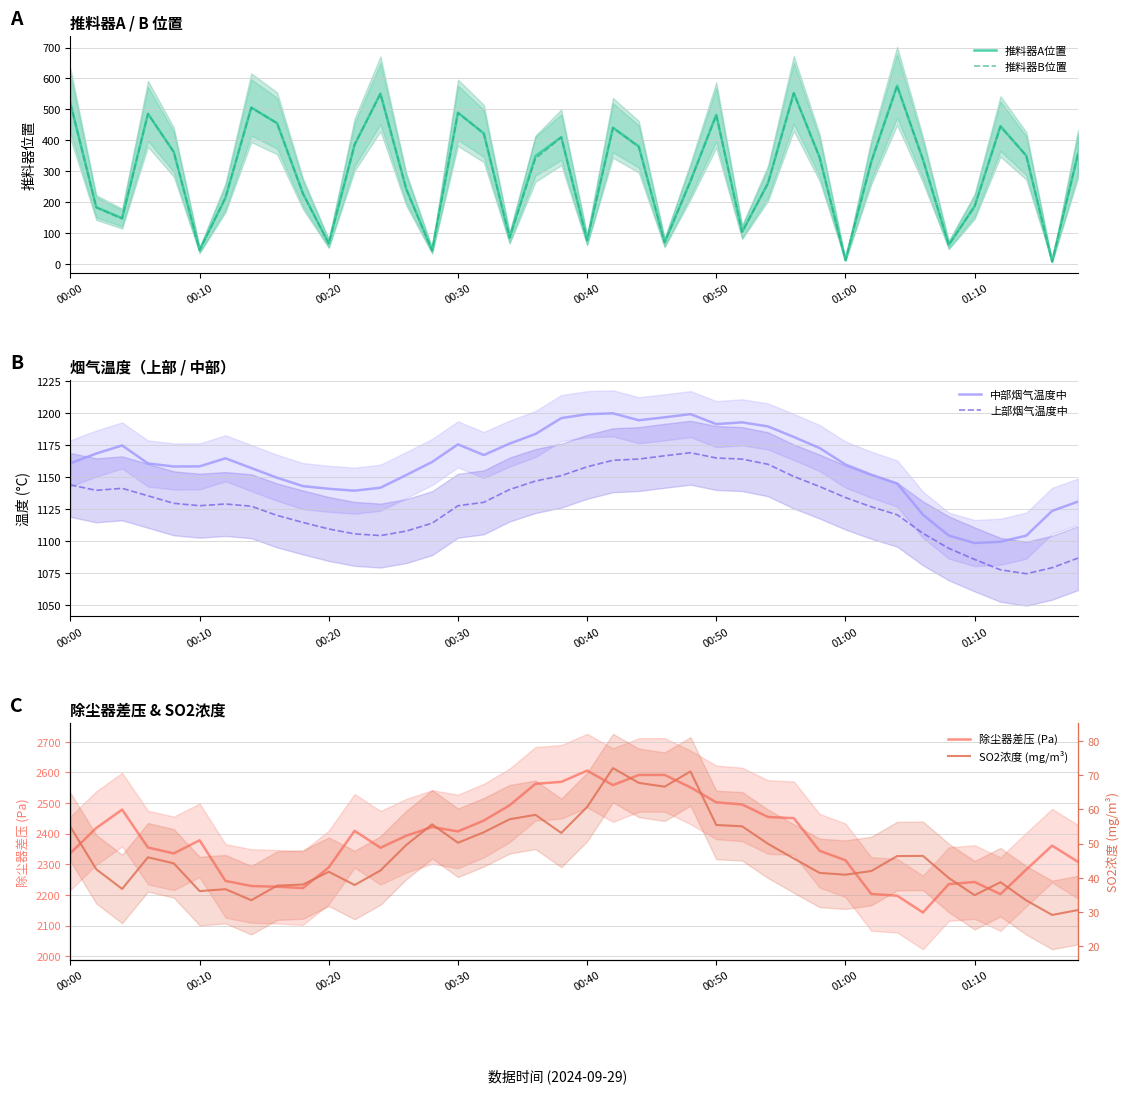

Reading left to right, list all the values displayed in this chart.

推料器A位置: 519.2	183.2	147.5	485.9	362.3	44.7	213.7	506.0	455.2	227.7	65.9	385.6	551.2	242.0	43.5	489.3	422.3	84.7	348.4	410.3	76.3	440.6	380.0	69.4	267.9	482.5	103.6	260.8	552.9	344.3	12.3	330.9	576.4	337.3	61.3	186.5	445.7	350.0	7.9	355.1
推料器B位置: 518.4	182.4	146.5	485.6	361.9	44.5	213.7	505.3	454.8	227.1	65.7	385.9	550.4	241.2	42.8	488.9	421.8	84.2	340.4	409.5	76.8	440.1	378.8	68.6	267.0	481.6	102.7	260.4	551.9	343.9	12.0	330.5	575.9	337.1	61.3	185.7	444.7	349.8	7.2	355.2
中部烟气温度中: 1161.0	1168.6	1174.9	1160.8	1158.4	1158.5	1164.8	1157.2	1149.6	1143.1	1141.0	1139.5	1141.8	1151.7	1162.0	1175.7	1167.4	1176.3	1183.8	1196.2	1199.3	1200.0	1194.6	1196.9	1199.4	1191.6	1192.9	1189.8	1181.5	1172.8	1159.9	1152.0	1145.1	1120.7	1104.4	1098.6	1099.6	1104.4	1123.7	1131.0
上部烟气温度中: 1144.0	1139.8	1141.3	1135.5	1129.6	1127.8	1129.1	1127.4	1120.2	1114.7	1109.6	1105.7	1104.4	1107.9	1114.1	1127.7	1130.4	1140.4	1147.0	1151.3	1158.2	1163.3	1164.2	1166.8	1169.2	1165.1	1164.2	1160.2	1150.6	1142.7	1134.2	1126.9	1120.7	1106.2	1094.4	1085.8	1077.6	1074.6	1079.3	1086.8
除尘器差压 (Pa): 2336.5	2418.4	2478.3	2354.7	2335.6	2378.3	2245.8	2229.0	2226.7	2222.2	2289.9	2409.2	2354.0	2393.2	2421.7	2407.2	2442.6	2492.4	2562.6	2569.0	2605.7	2558.5	2591.4	2591.7	2551.1	2502.1	2495.3	2454.4	2450.3	2344.0	2313.1	2203.0	2197.5	2142.7	2235.3	2242.2	2202.5	2282.8	2360.8	2308.1
SO2浓度 (mg/m³): 54.8	42.5	36.8	46.0	44.2	36.1	36.7	33.5	37.7	38.0	41.8	37.9	42.1	49.6	55.6	50.2	53.3	57.1	58.4	53.1	60.7	72.0	67.7	66.6	71.1	55.4	55.0	49.9	45.6	41.4	40.9	42.0	46.3	46.4	40.0	34.9	38.7	33.4	29.2	30.6